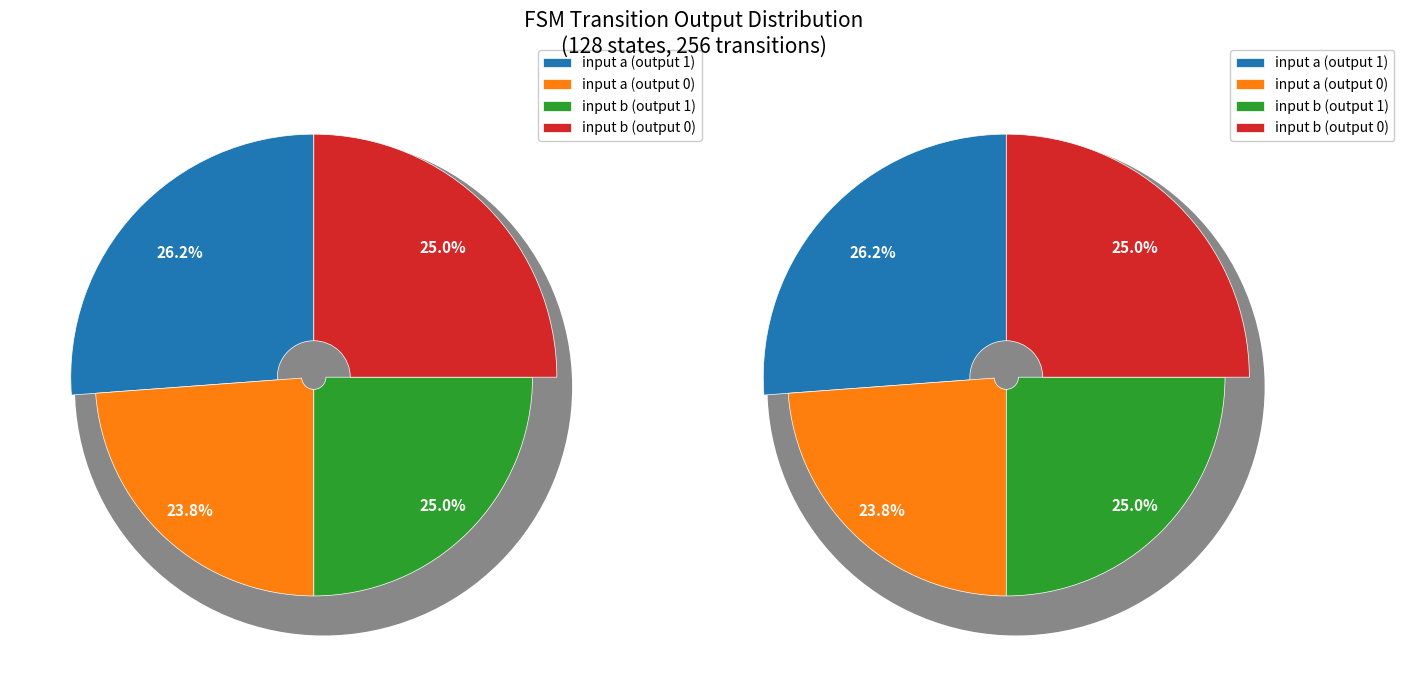

What percentage do input a (output 1) and input b (output 0) together represent?

51.2%